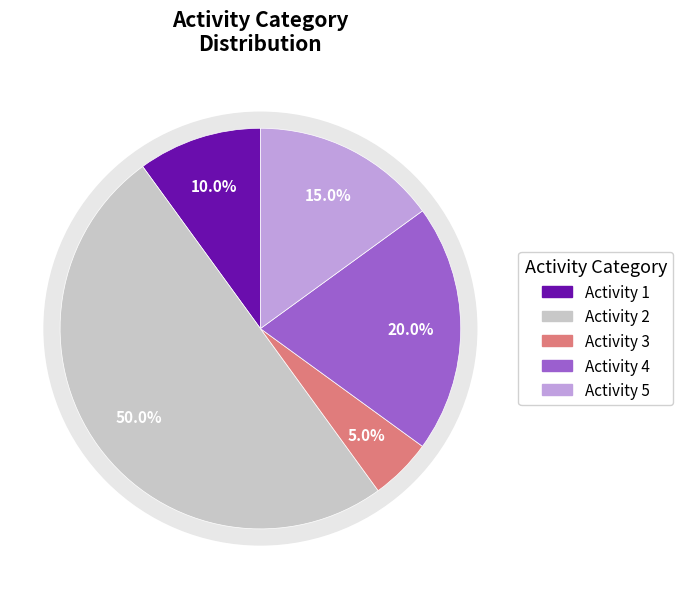

To the nearest percent, what is the difference between the 2 and 1 slice percentages?

40%